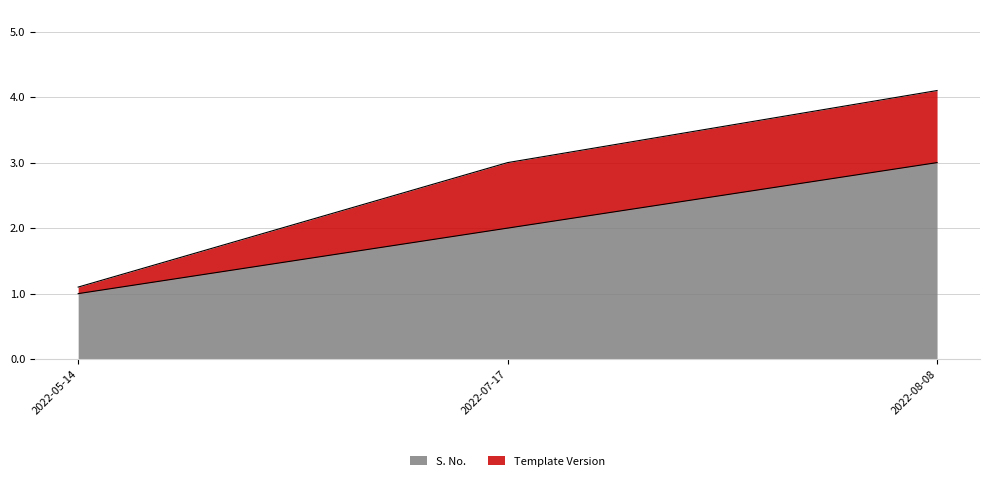

Approximately how many times larger is the value at 2022-07-17 compared to 2022-05-14?

2.0